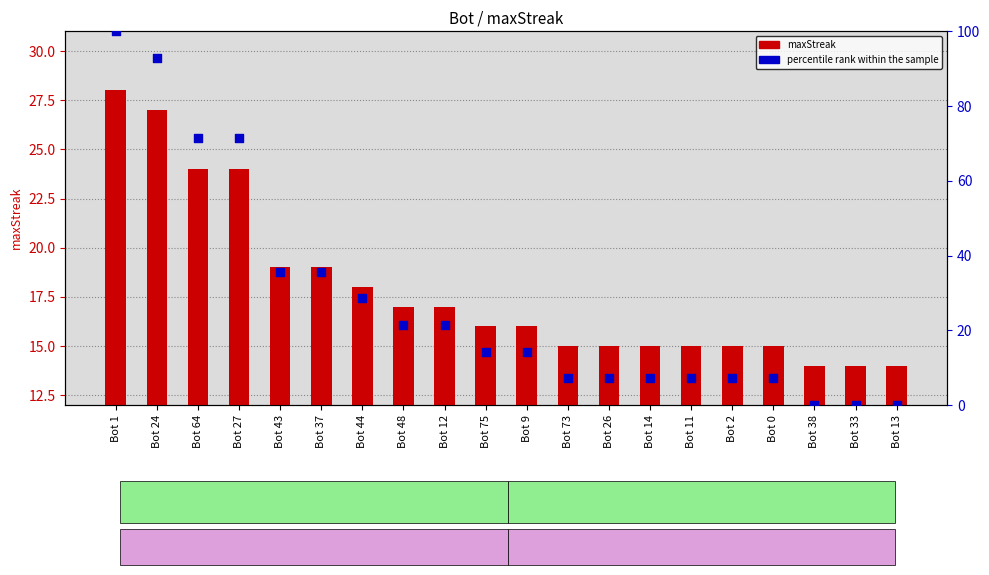

Which series has the largest Y range (max minus min)?

percentile rank within the sample